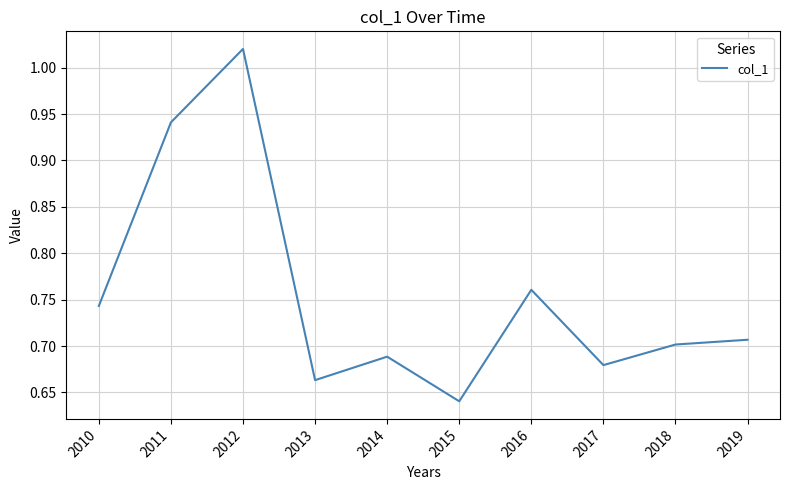

What is the sum of all values?

7.5